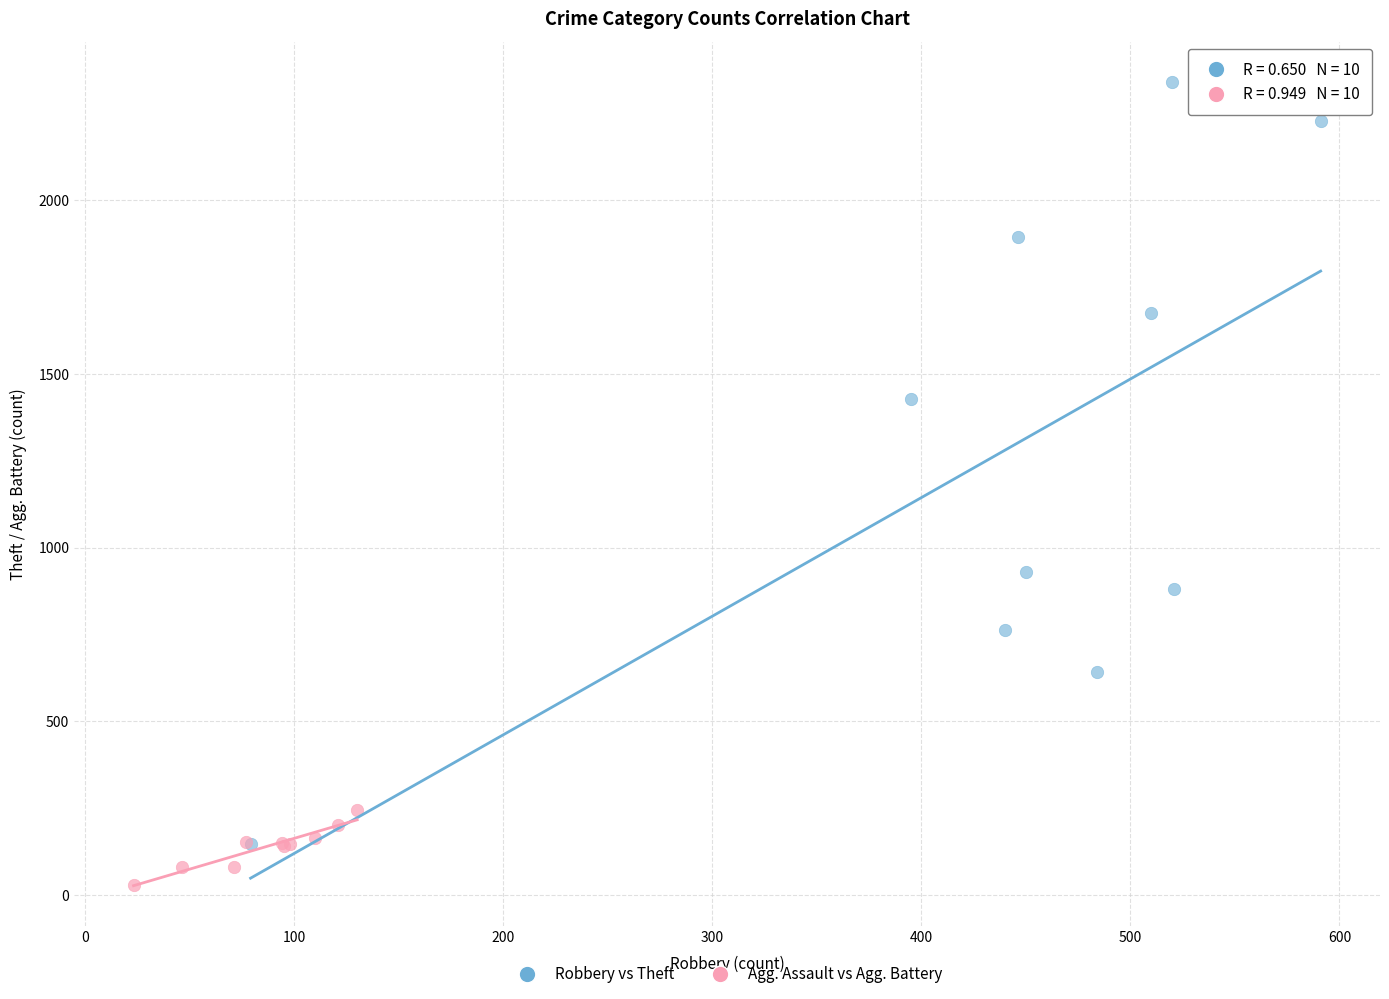

Which series has the largest Y range (max minus min)?

Robbery vs Theft